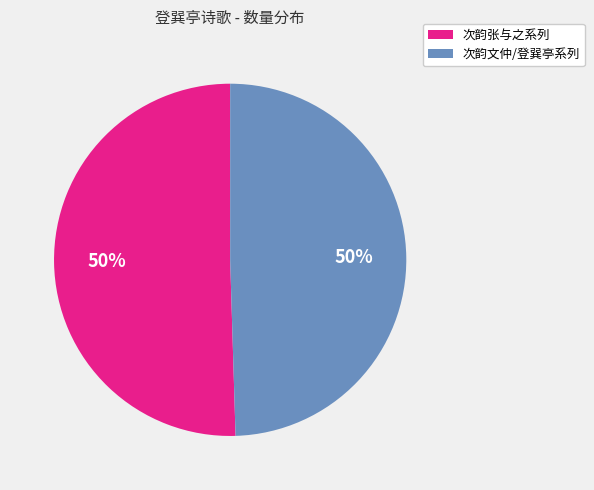

To the nearest percent, what is the average slice percentage?

50%